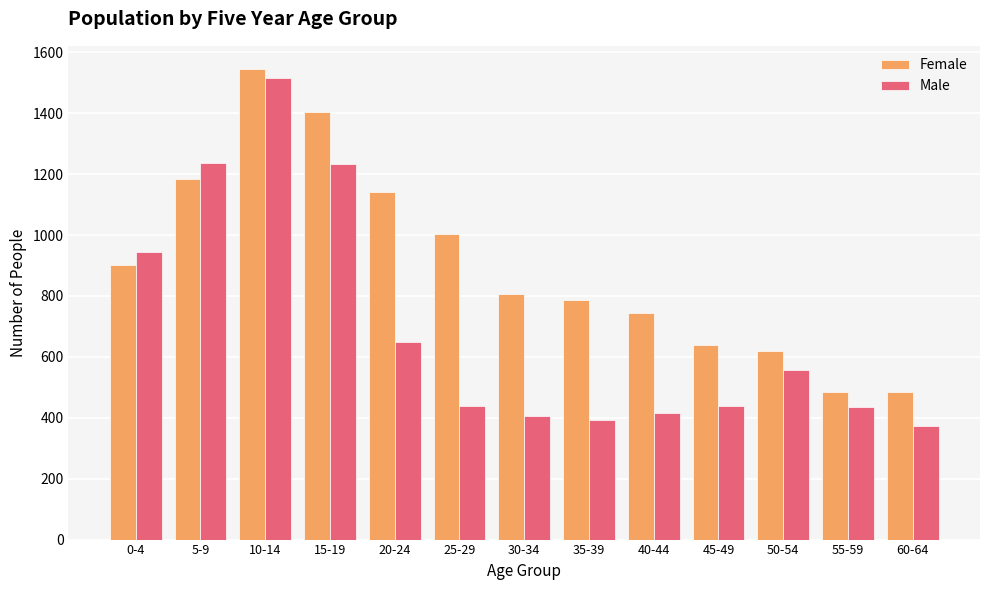

Which series has the widest spread of values?

Male